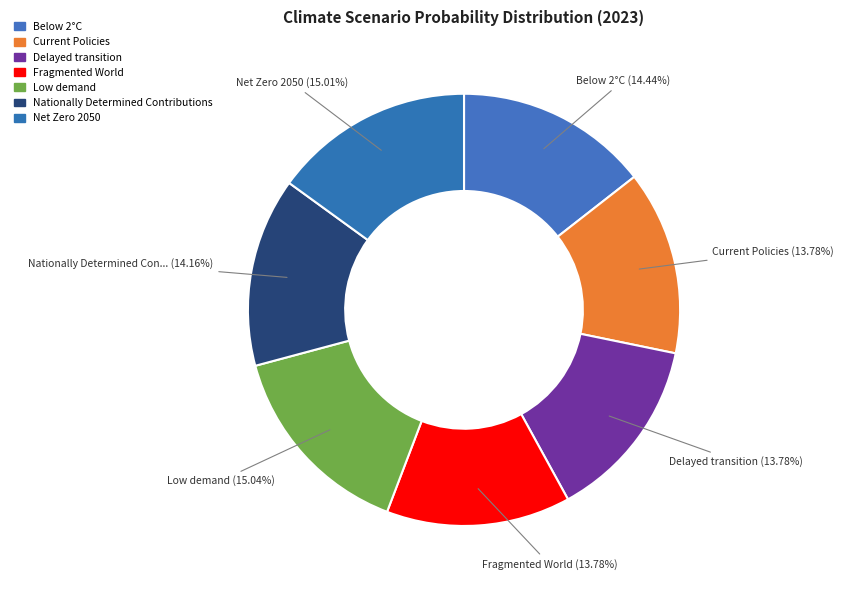

How many segments does this pie chart have?

7